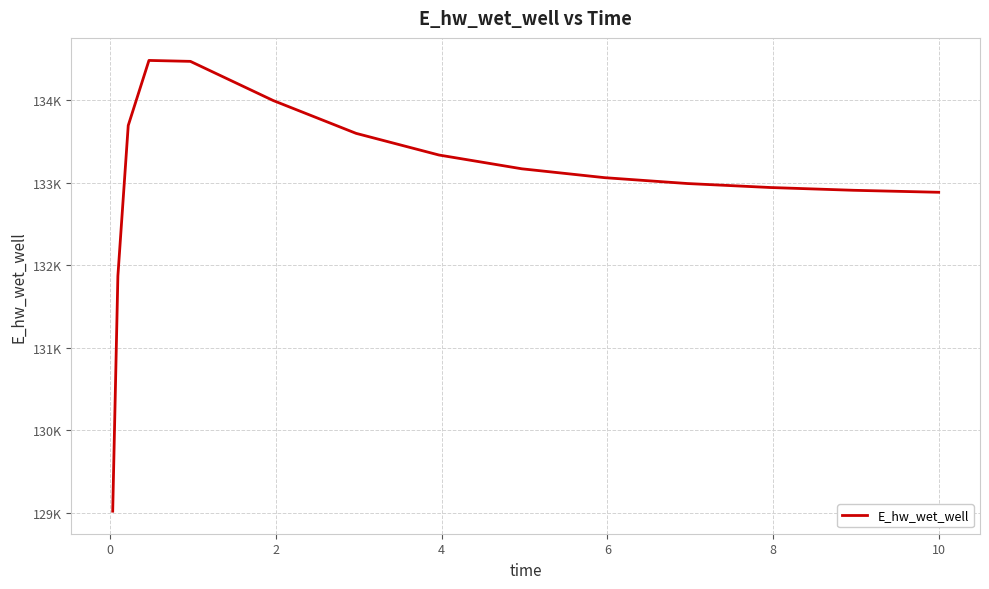

Is this an area chart (filled region under the line)?

No